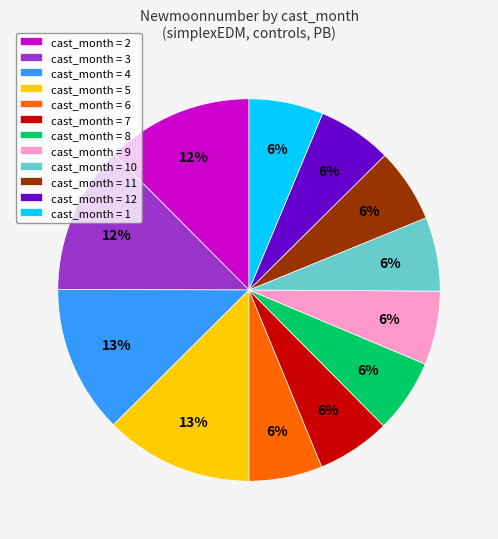

Combined, do cast_month = 9 and cast_month = 12 account for over 50%?

No